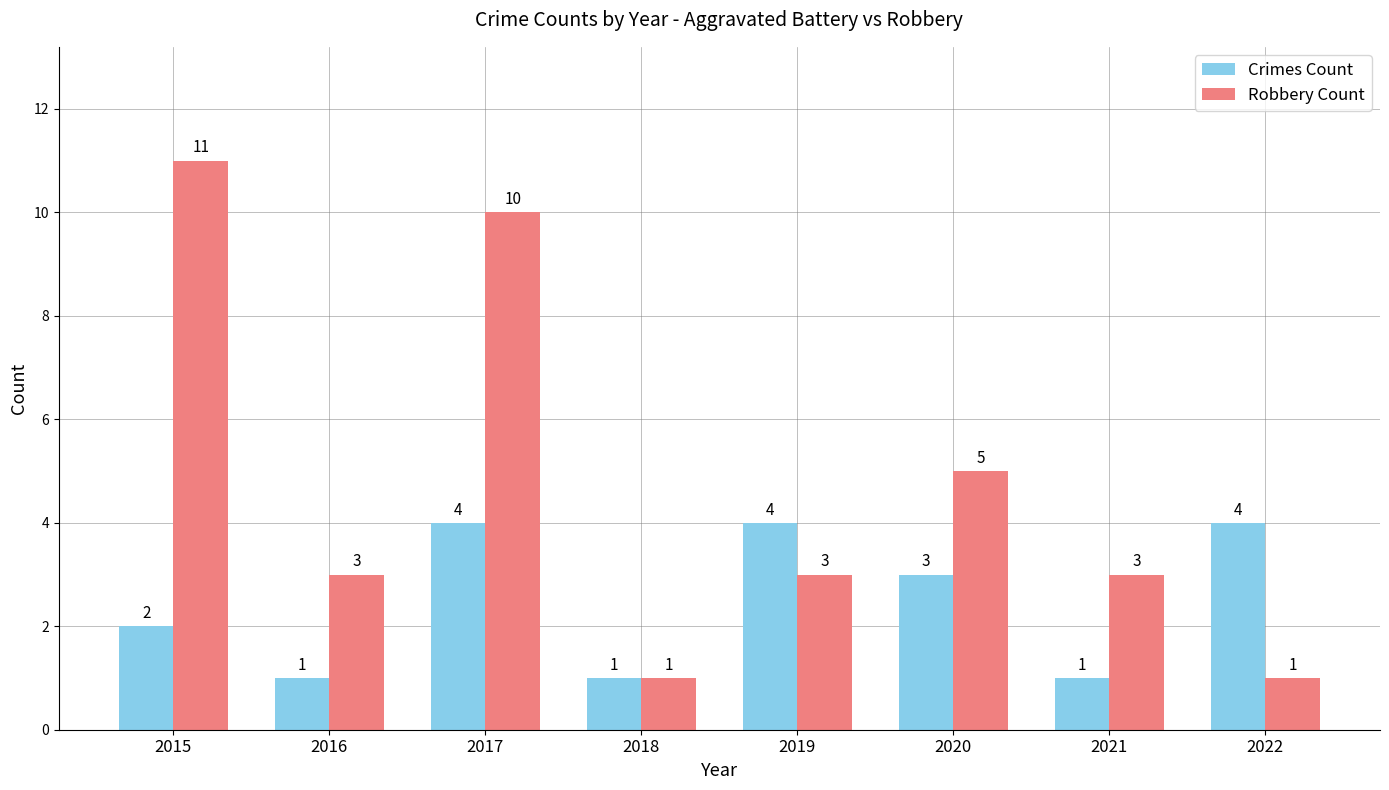

What are all the series names shown in the legend?

Crimes Count, Robbery Count